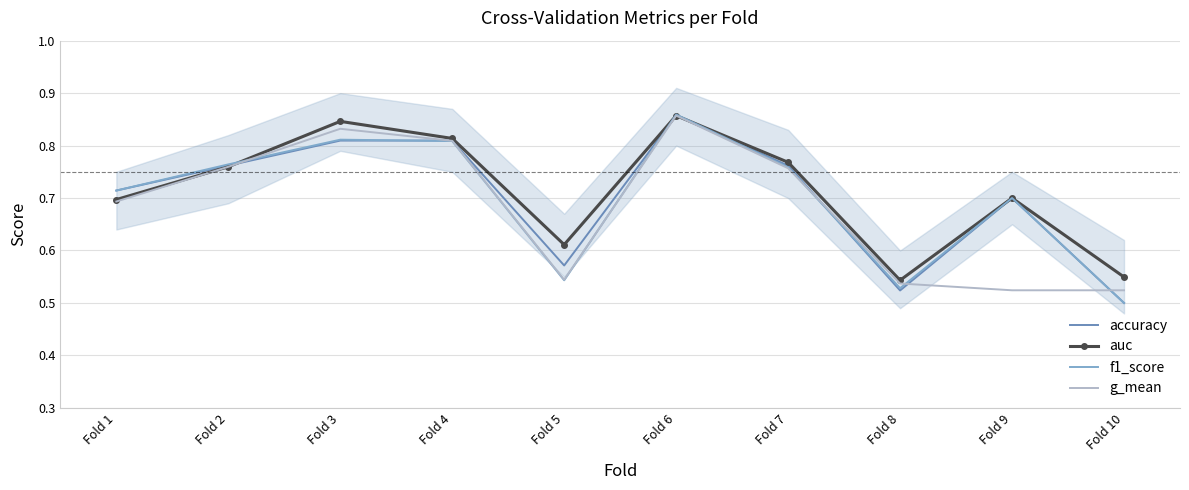

What is the value of the g_mean point at the 9th from the left?

0.5